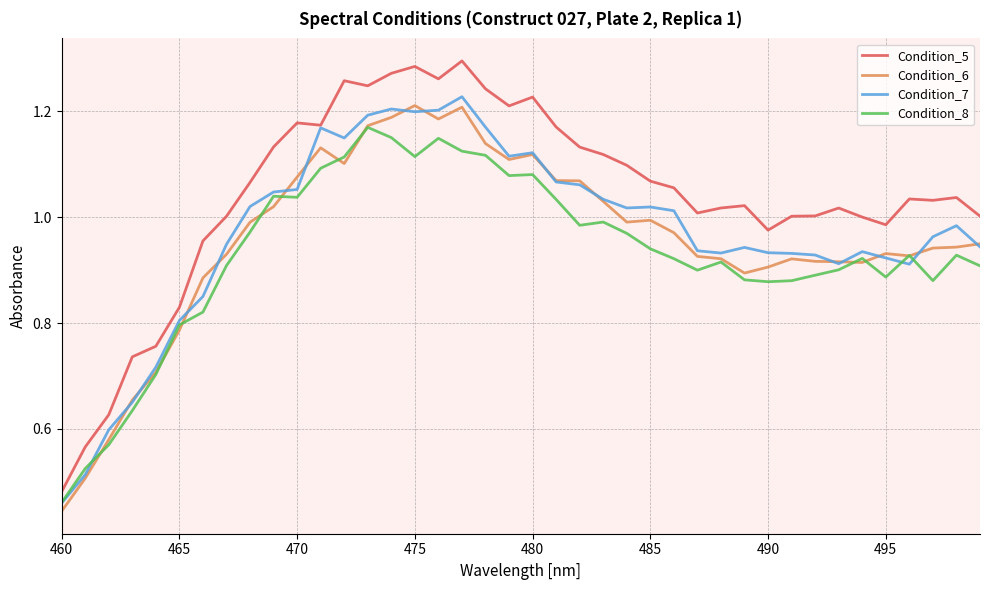

True or false: Condition_5 and Condition_8 intersect in this chart.

False